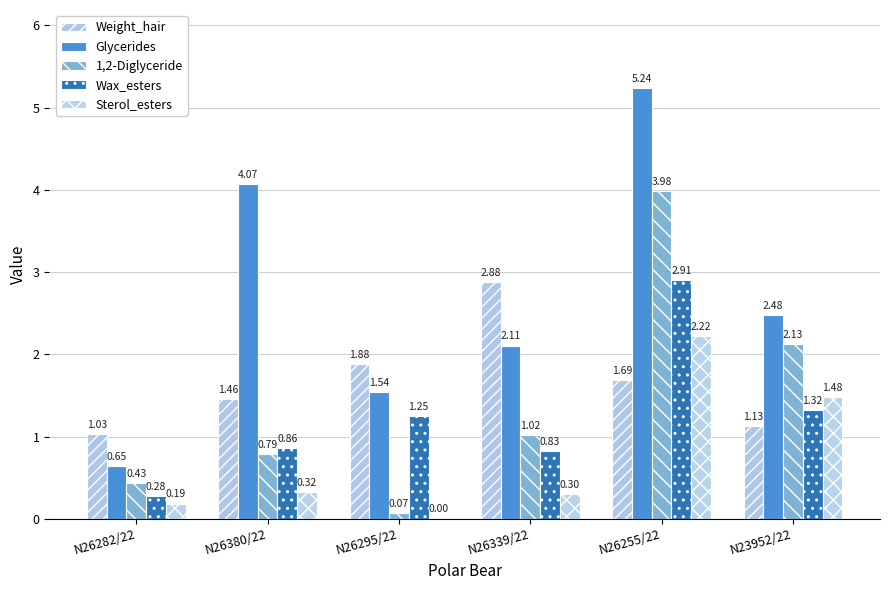

How many groups of bars are there?

6